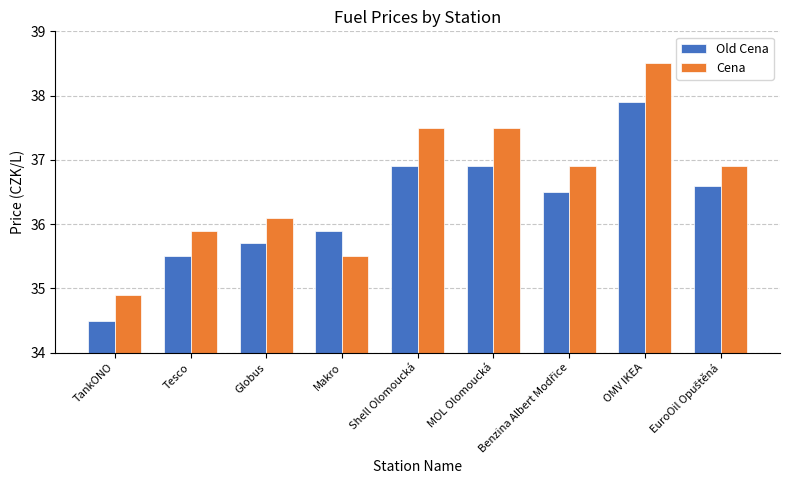

What is the spread (max minus min) of values at MOL Olomoucká?

0.6